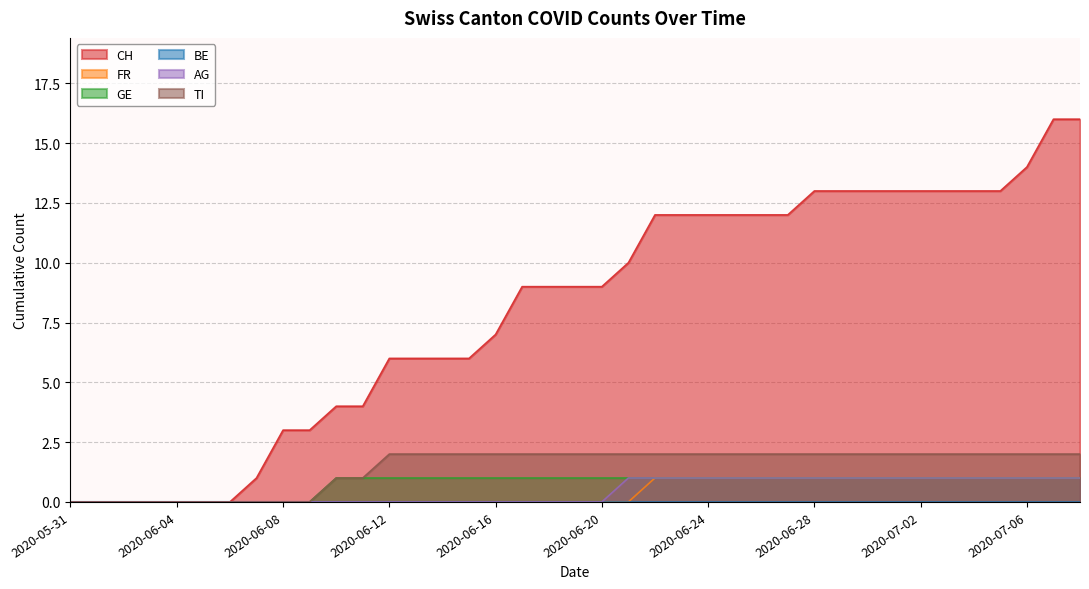

True or false: AG and CH cross at least once.

False